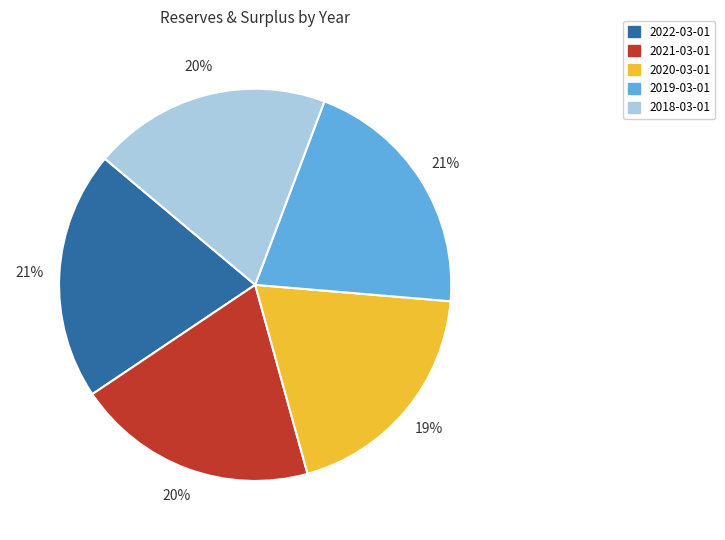

How many segments does this pie chart have?

5